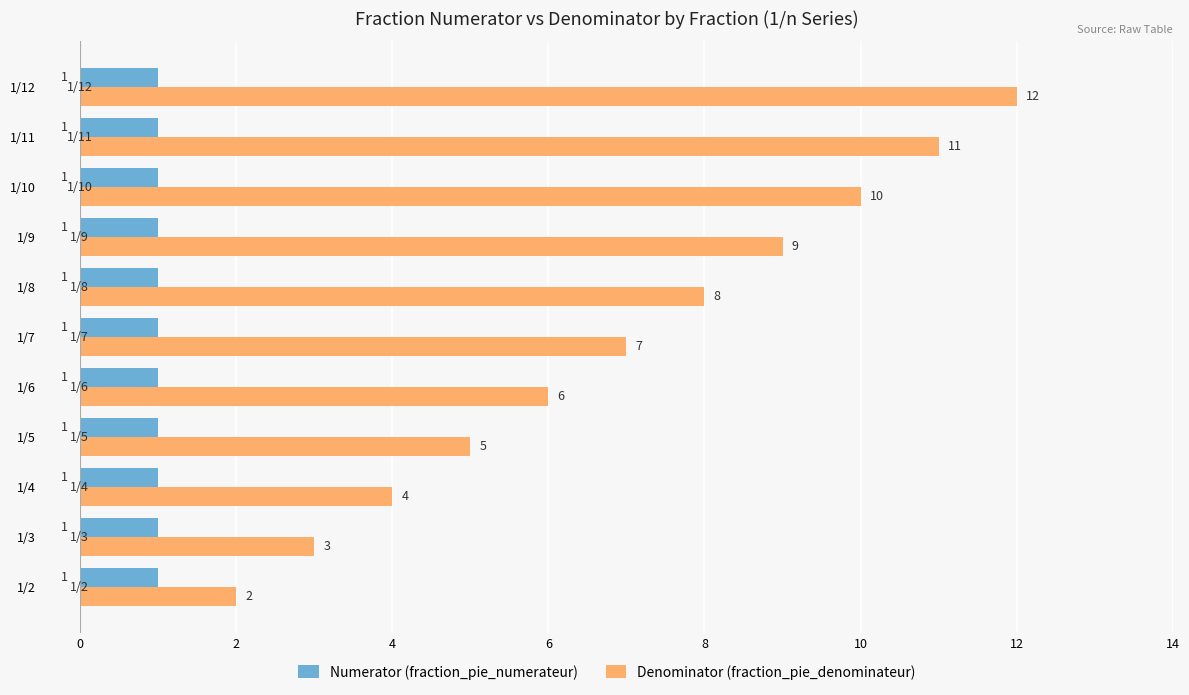

What are all the series names shown in the legend?

Numerator (fraction_pie_numerateur), Denominator (fraction_pie_denominateur)